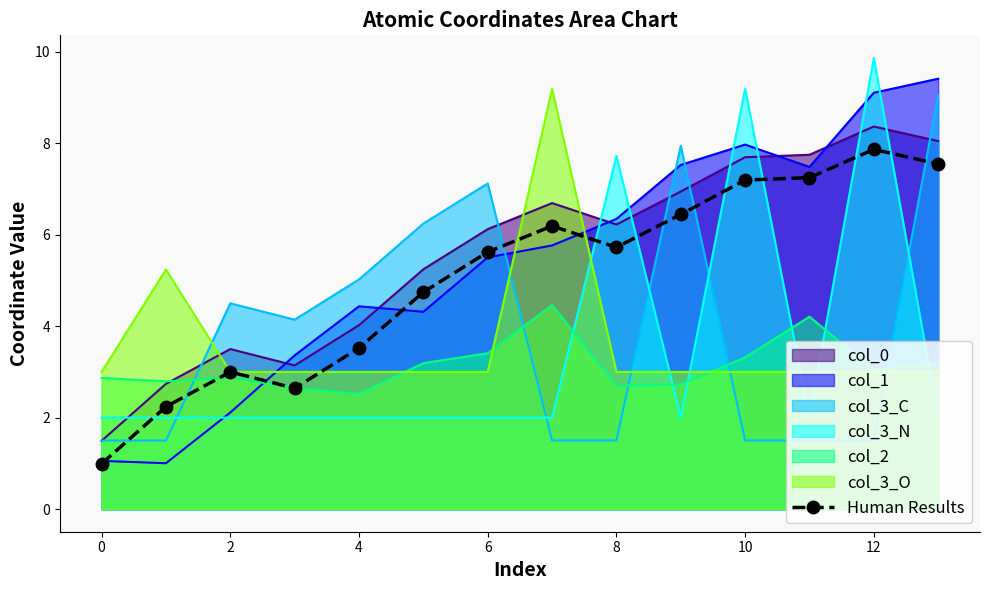

What is the difference between the maximum and second lowest values?

5.6